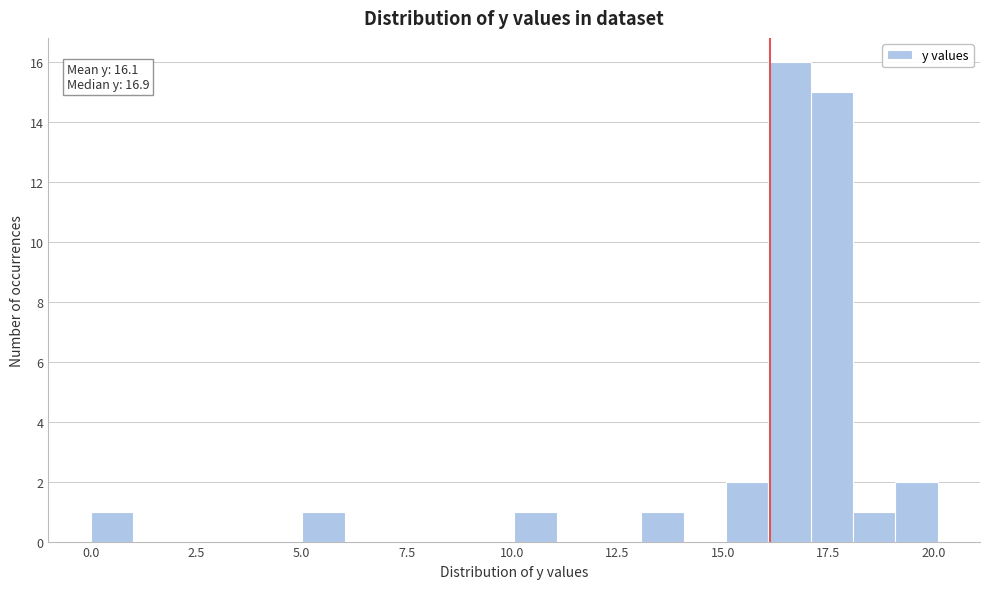

Read against the x-axis, roughly where is the centre of the tallest bar?

16.5